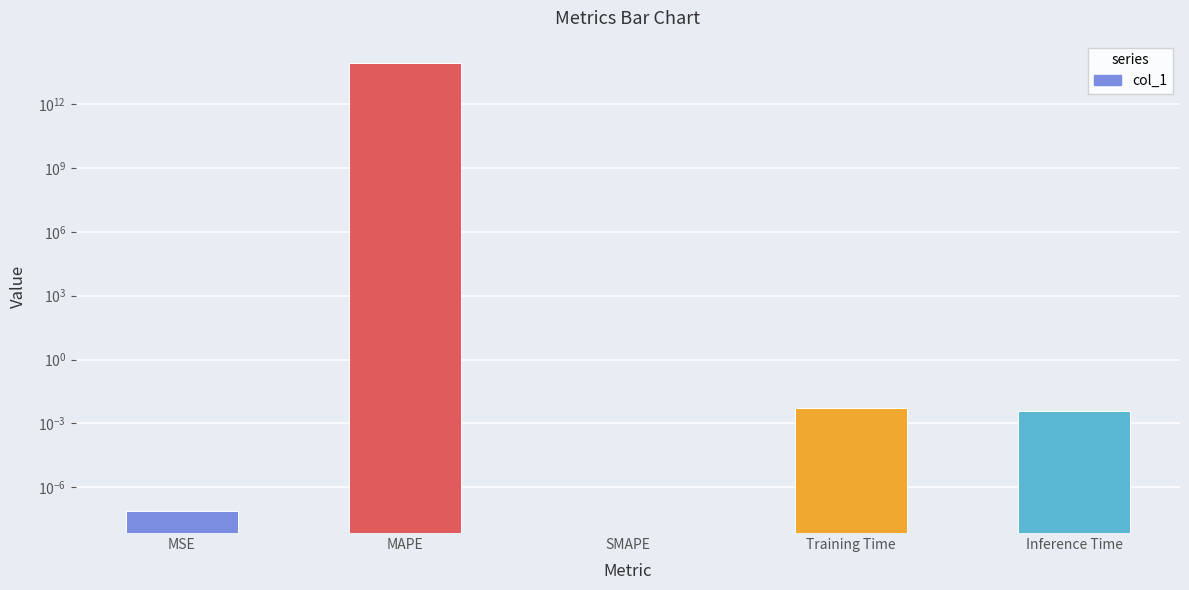

Rank the categories by value from highest to lowest.

MAPE, Training Time, Inference Time, MSE, SMAPE